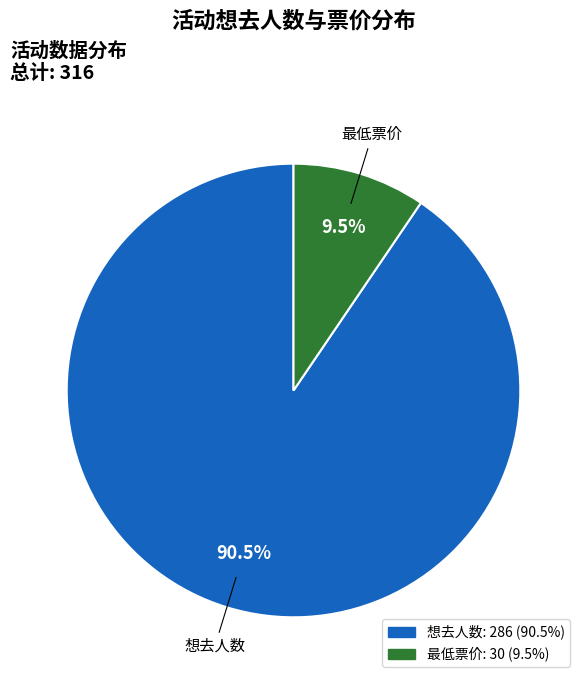

Is 最低票价 the majority of the pie?

No